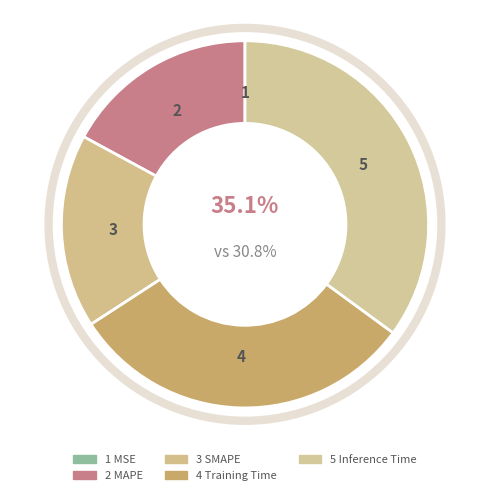

Is there any slice that represents more than half of the pie?

No